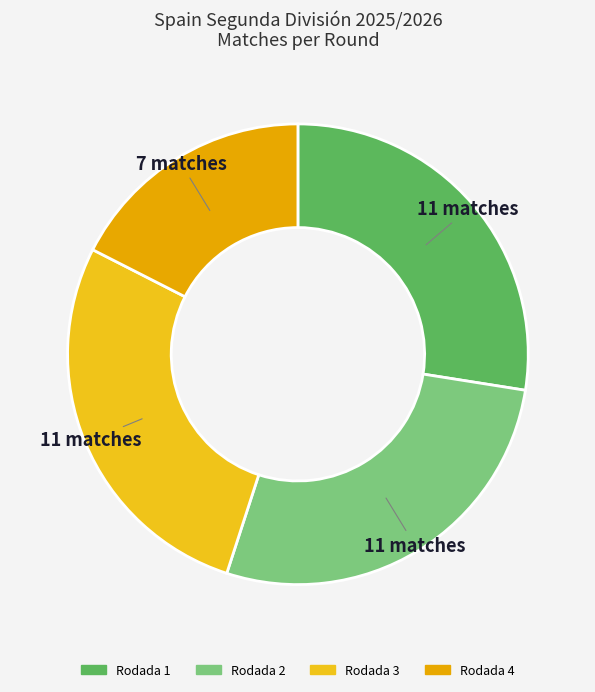

What portion of the pie excludes Rodada 4?

82.5%